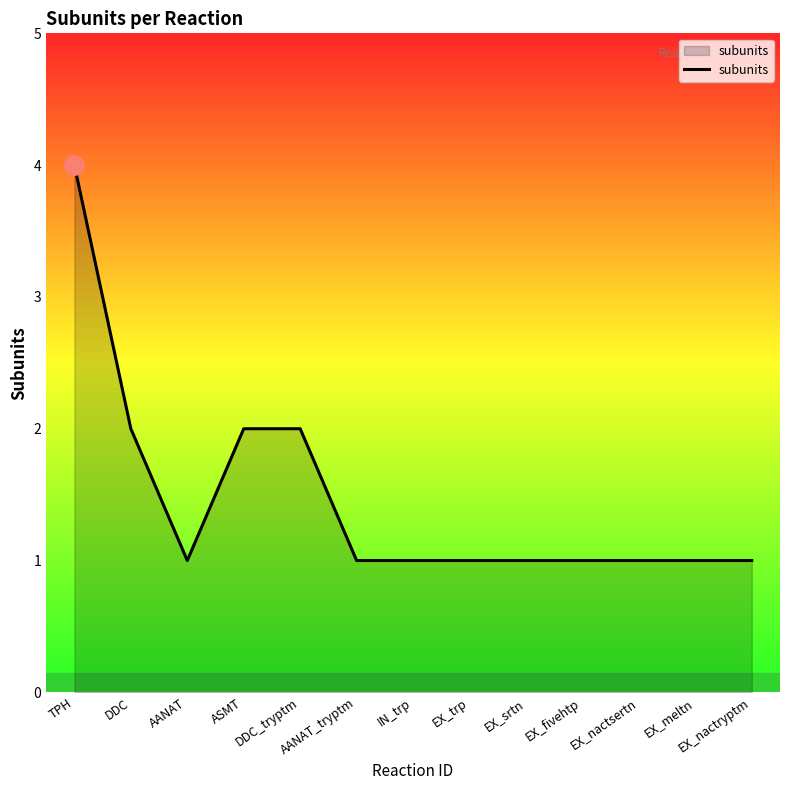

What is the greatest value displayed?

4